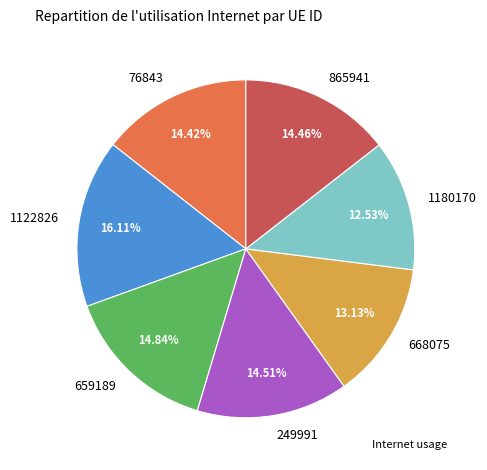

To the nearest percent, what portion does 1122826 represent?

16%